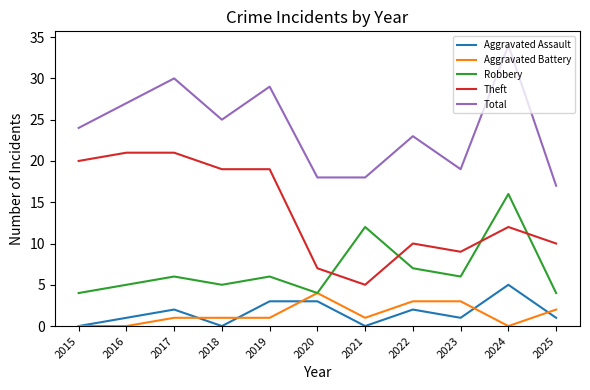

Reading left to right, extract all data points from this chart.

Aggravated Assault: 0	1	2	0	3	3	0	2	1	5	1
Aggravated Battery: 0	0	1	1	1	4	1	3	3	0	2
Robbery: 4	5	6	5	6	4	12	7	6	16	4
Theft: 20	21	21	19	19	7	5	10	9	12	10
Total: 24	27	30	25	29	18	18	23	19	34	17